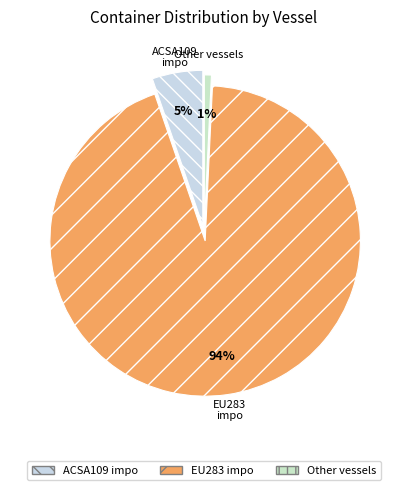

How many slices are in this pie chart?

3